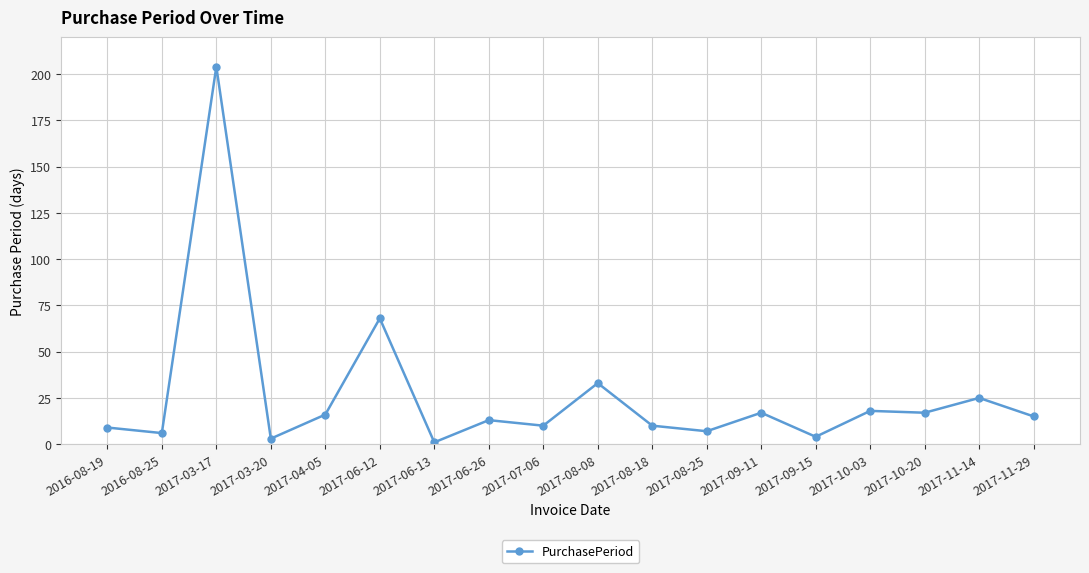

What is the value of the 14th point from the left?

4